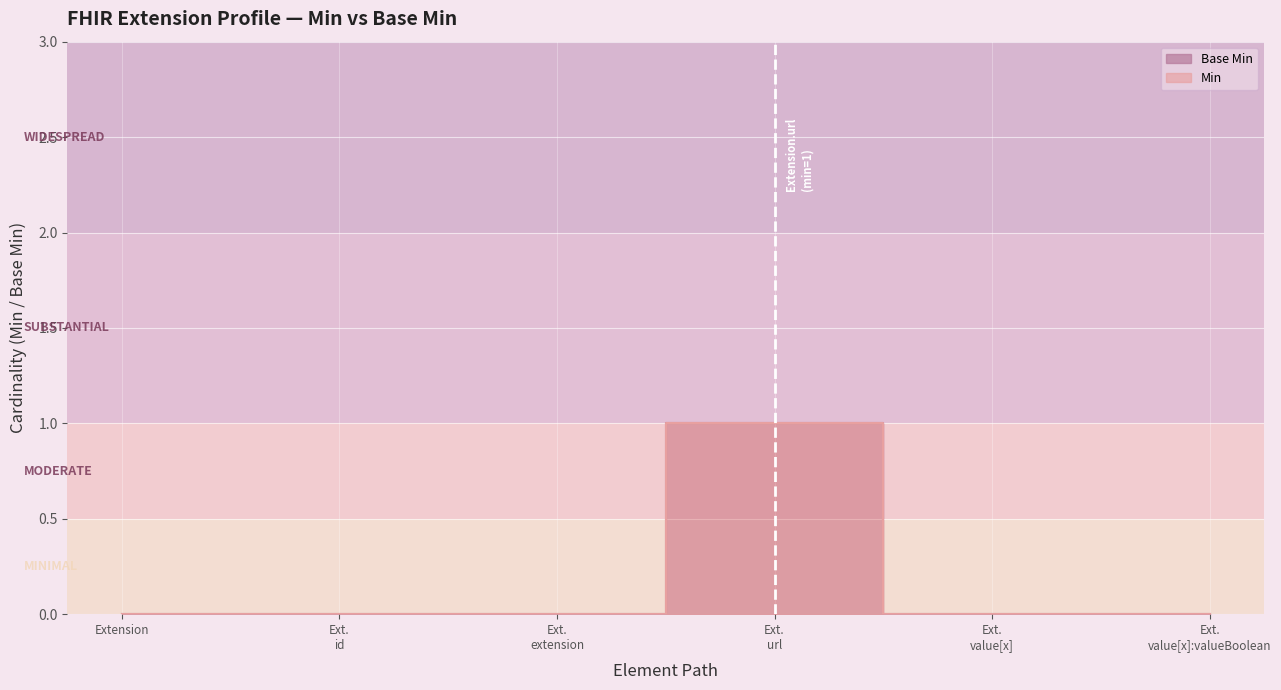

True or false: Min and Base Min cross at least once.

False